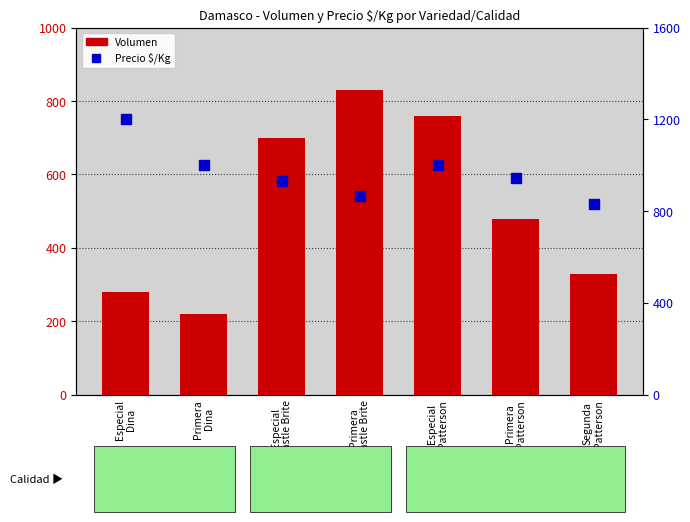

Reading left to right, list all the values displayed in this chart.

Volumen: 280	220	700	830	760	480	330
Precio $/Kg: 1200	1000	933	867	1000	944	833